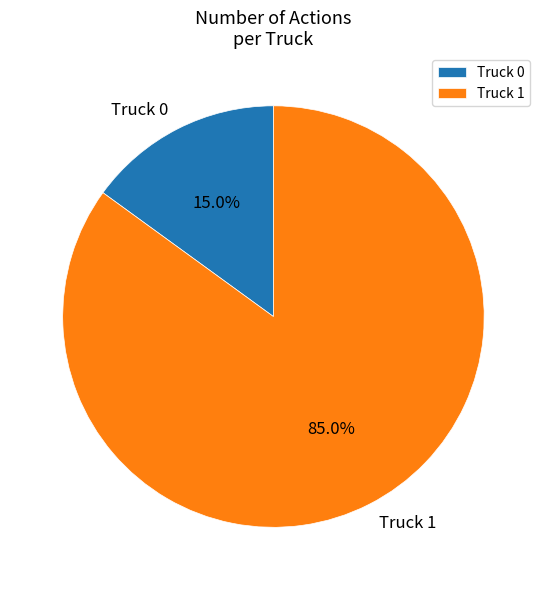

Which category has the smallest portion of the pie?

Truck 0